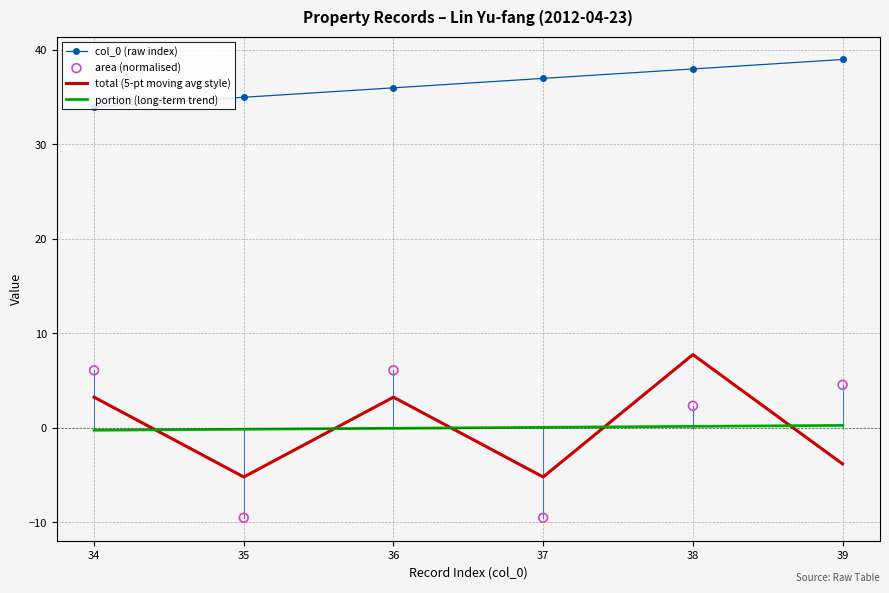

At which category is the sum across all series the highest?

38